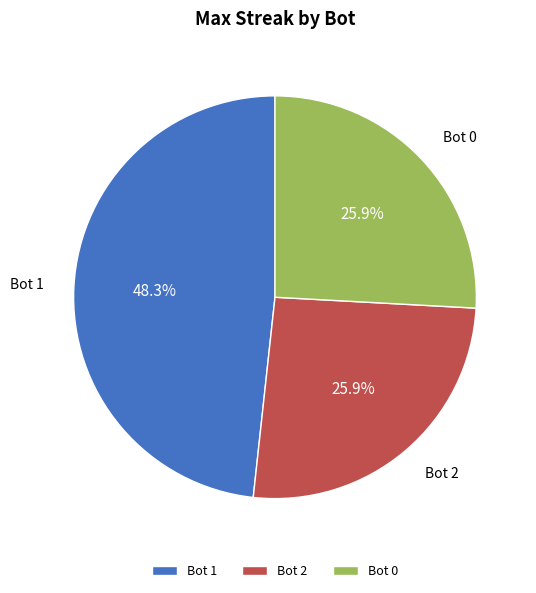

Is there any slice that represents more than half of the pie?

No